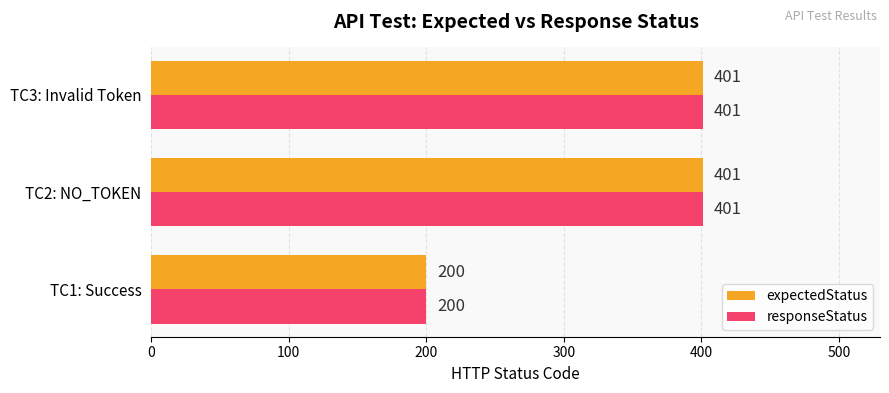

How many distinct data groups are displayed?

2